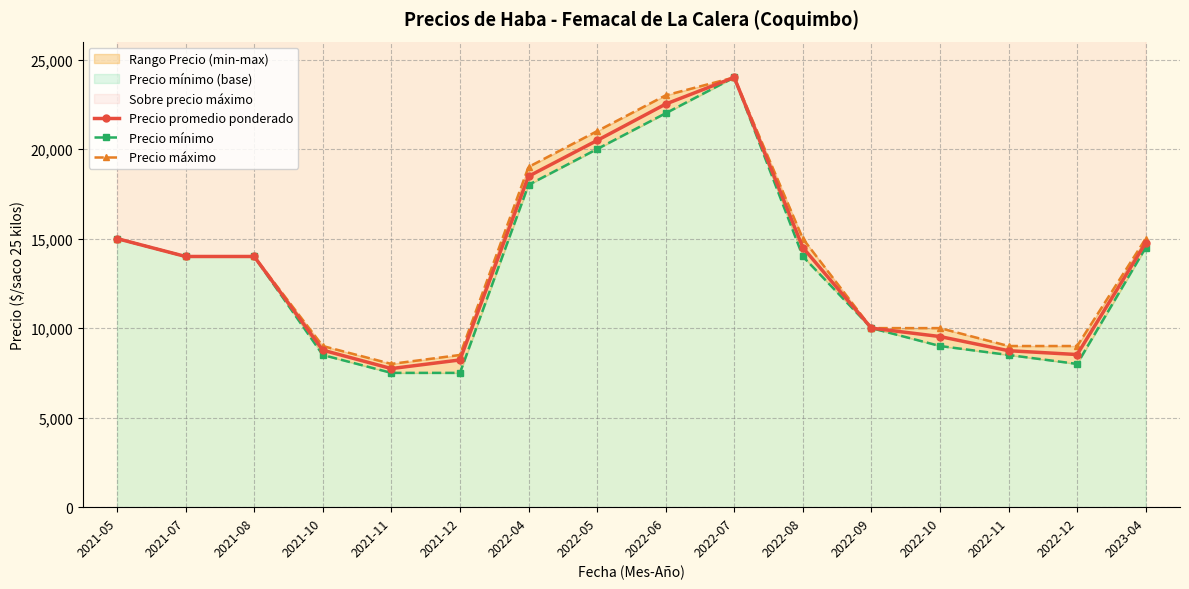

List the series in order of their peak value, highest first.

Precio promedio ponderado, Precio mínimo, Precio máximo